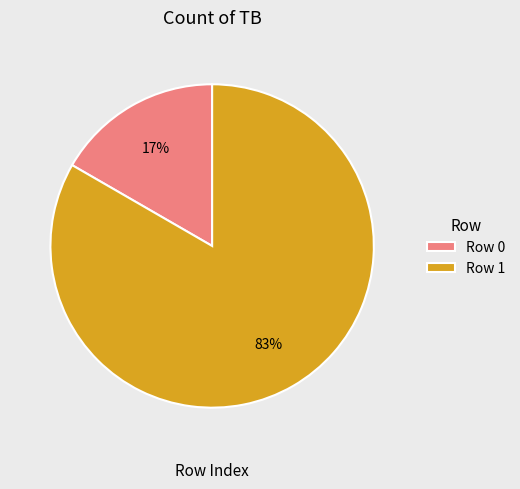

To the nearest percent, what is the combined percentage of Row 0 and Row 1?

100%